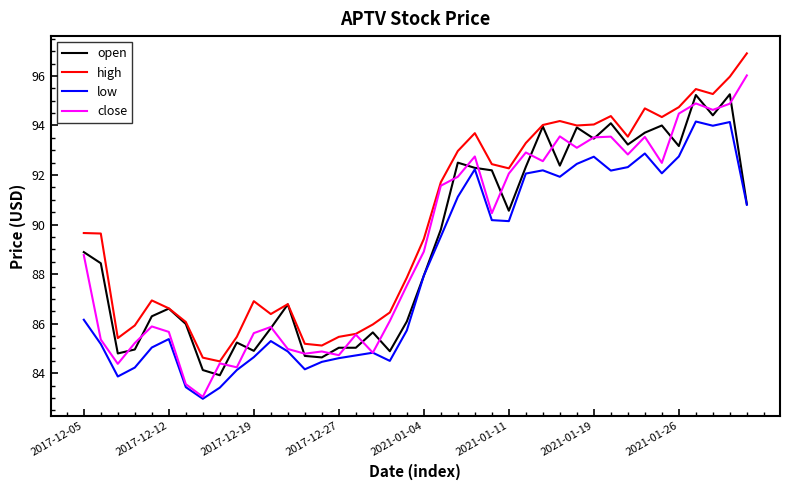

True or false: high and low cross at least once.

False